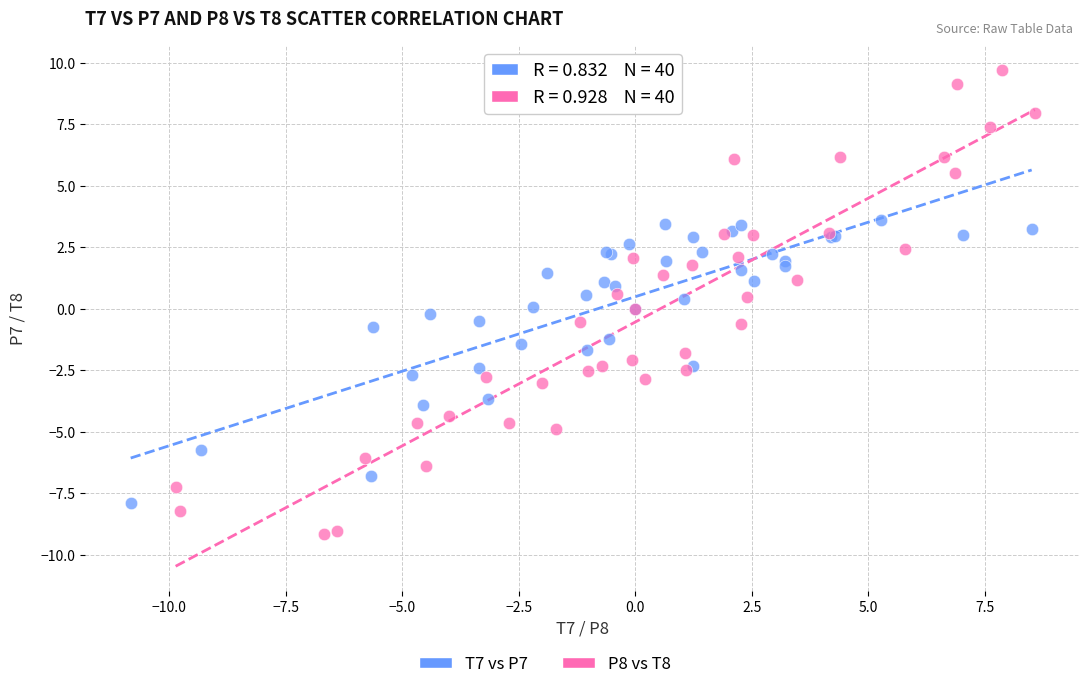

Which series contains the highest Y value?

P8 vs T8